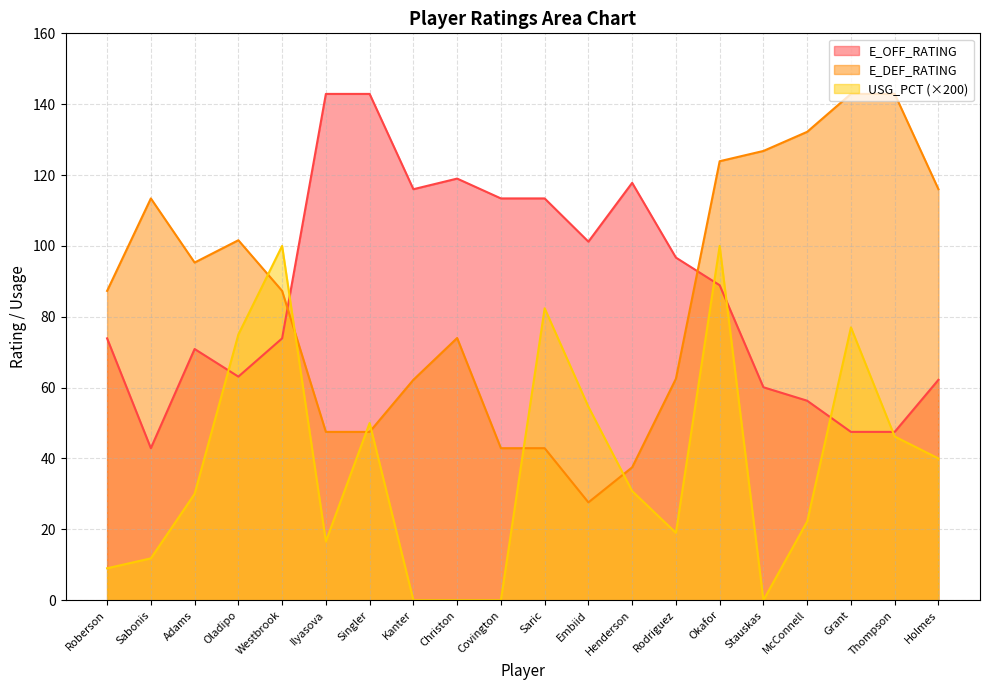

What is the highest value of the E_DEF_RATING series?

142.9